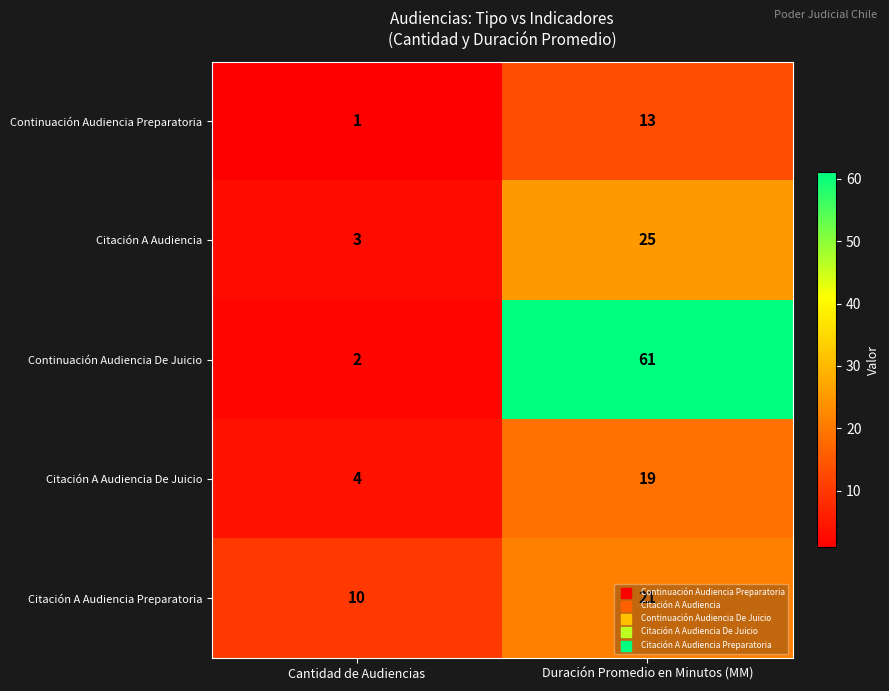

Which series changed the most between Cantidad de Audiencias and Duración Promedio en Minutos (MM)?

Continuación Audiencia De Juicio